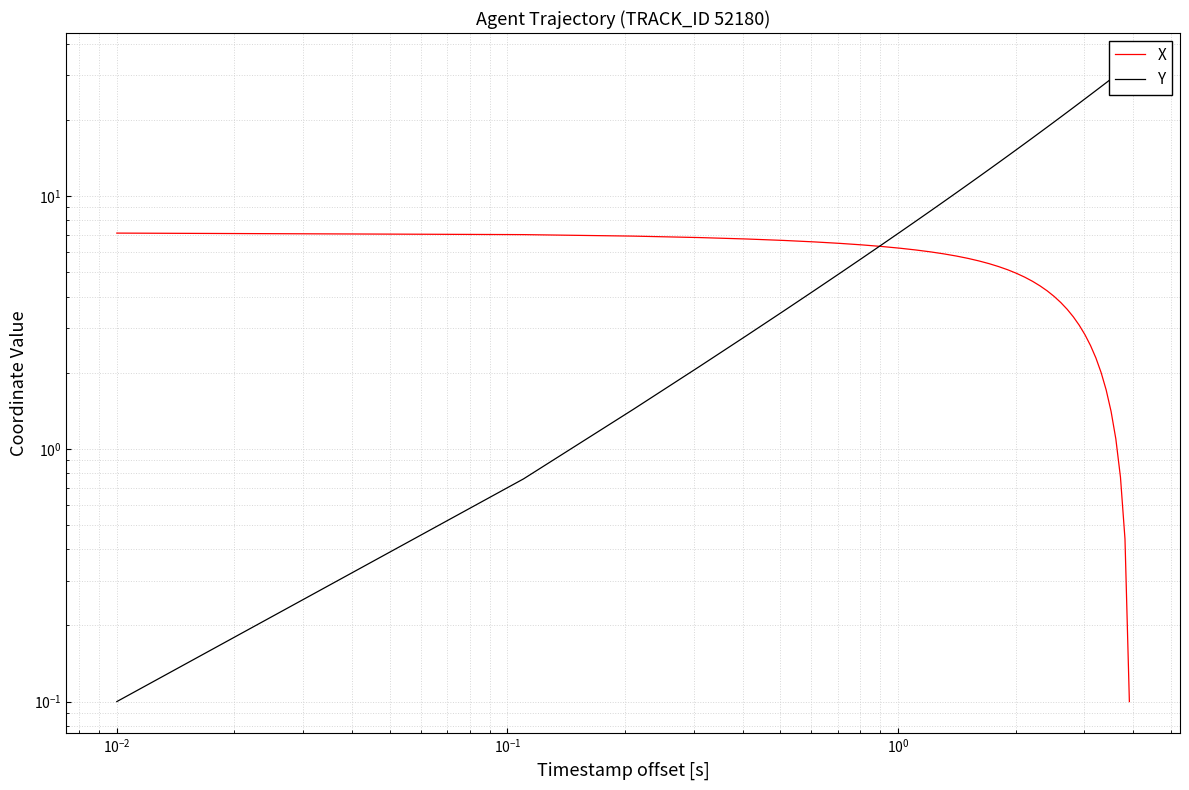

How many data points in Y are less than 15?

20